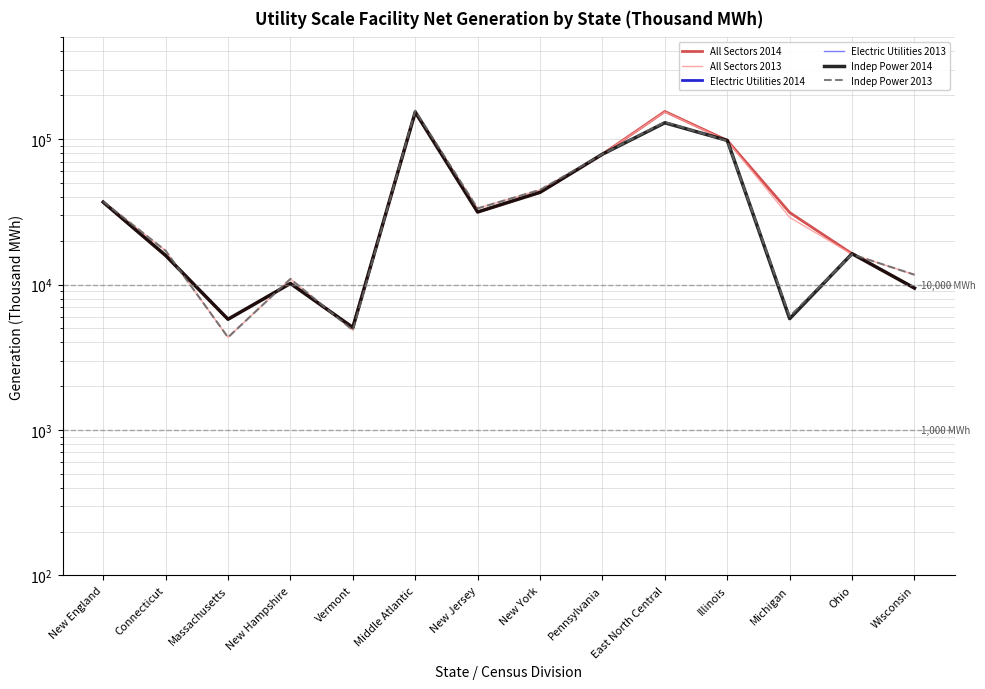

Does the chart display data point markers on the line(s)?

No